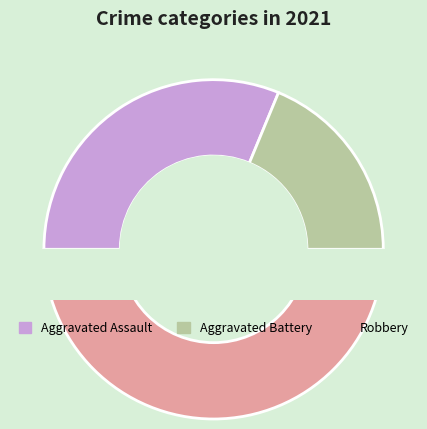

Approximately how many times larger is the value at Robbery compared to Aggravated Battery?

2.7